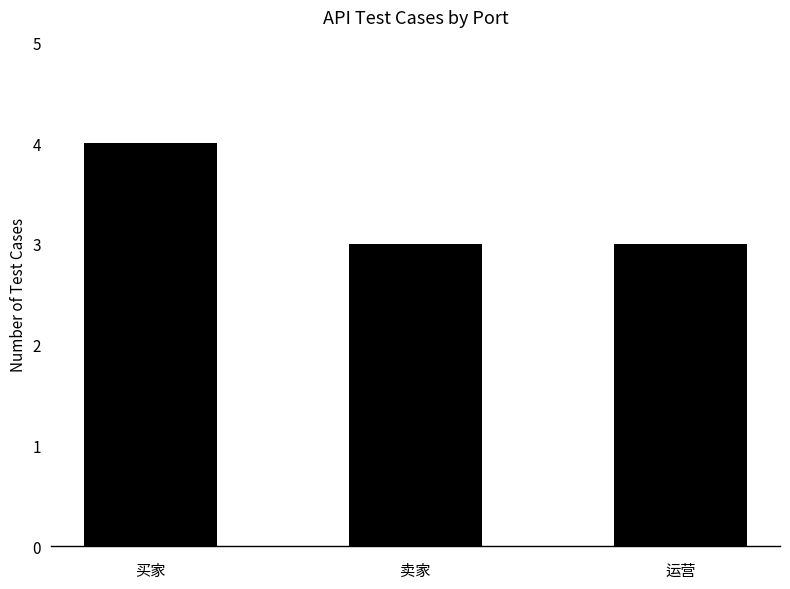

Reading left to right, transcribe all the data shown in this chart.

买家=4	卖家=3	运营=3